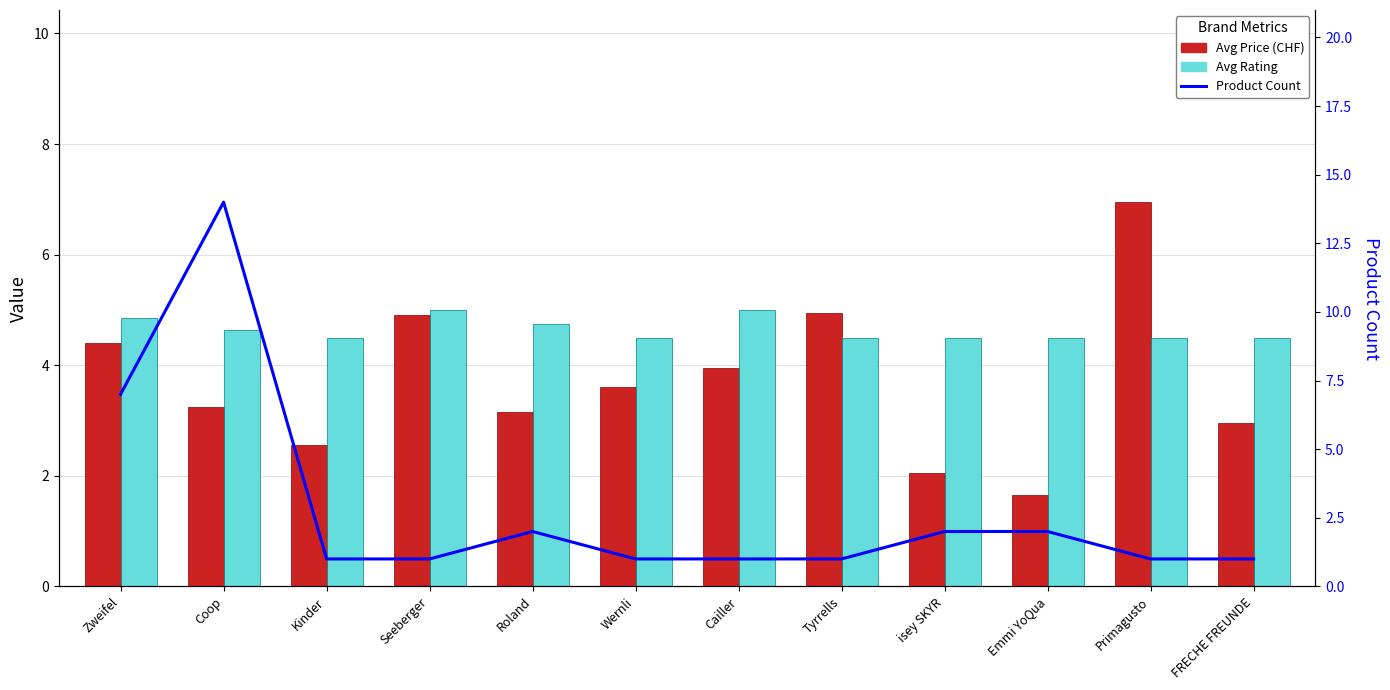

What position from the left is Zweifel?

1